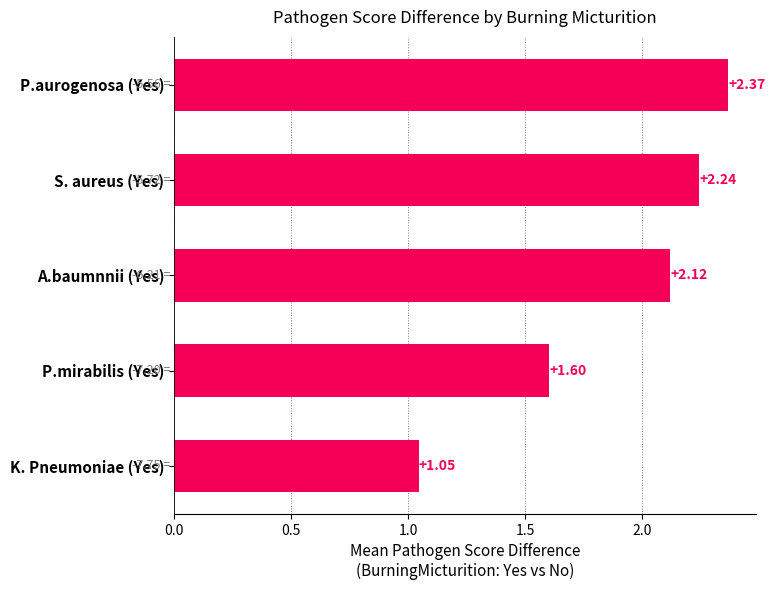

What is the change in value from K. Pneumoniae (Yes) to A.baumnnii (Yes)?

+1.1